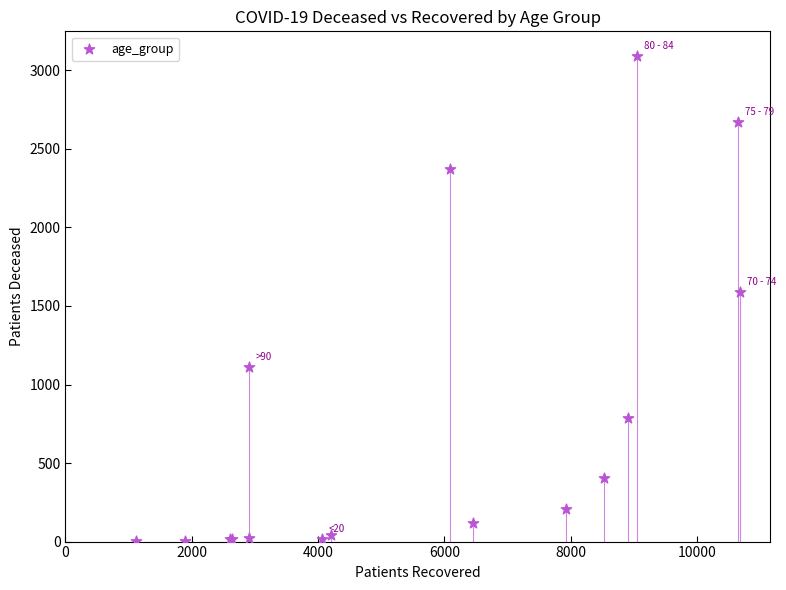

What Y value in the scatter plot is closest to 1548?

1591